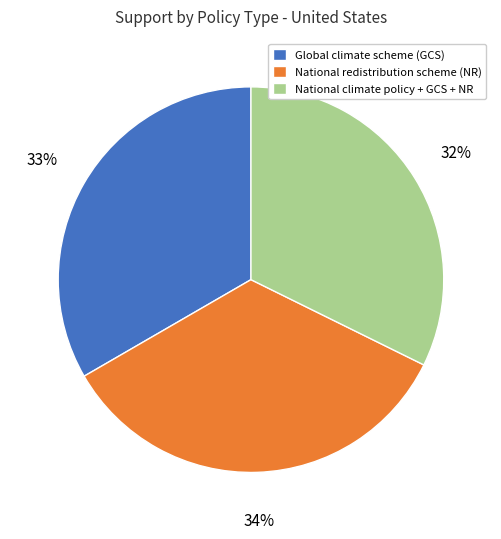

True or false: National climate policy + GCS + NR accounts for 32% of the total.

True